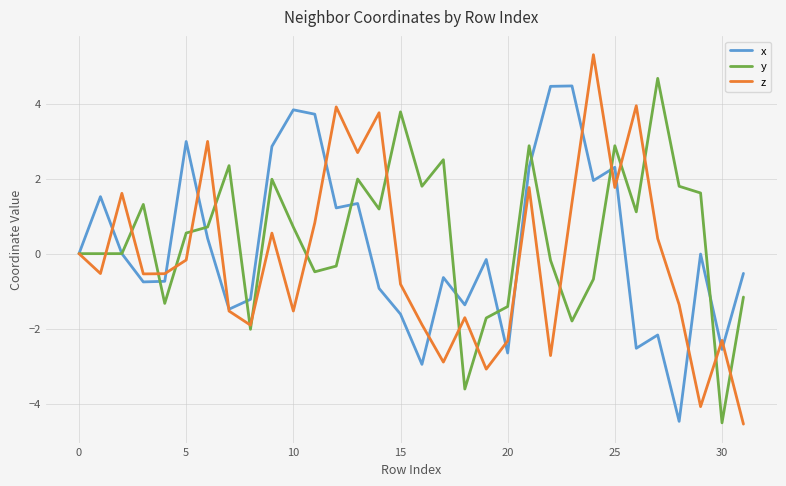

What is the maximum value for x?

4.5